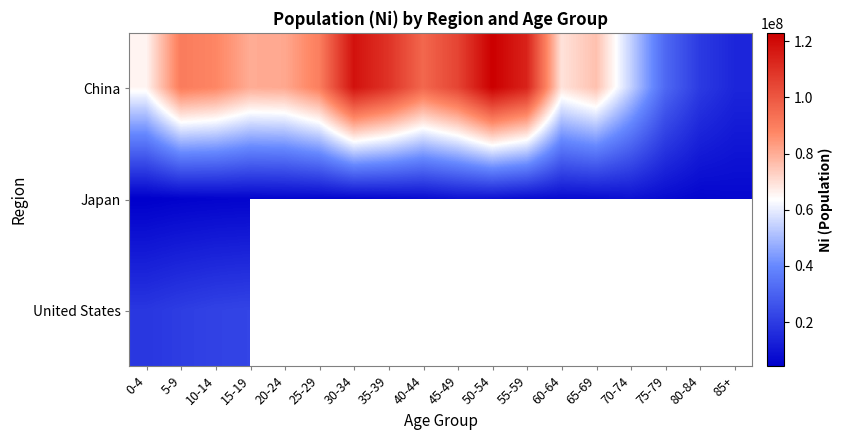

At which category does the chart reach its peak across all series?

50-54